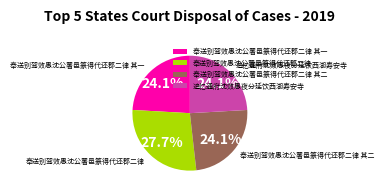

What percentage do 奉送别驾效愚沈公署邑篆得代还郡二律 其一 and 奉送别驾效愚沈公署邑篆得代还郡二律 together represent?

51.8%